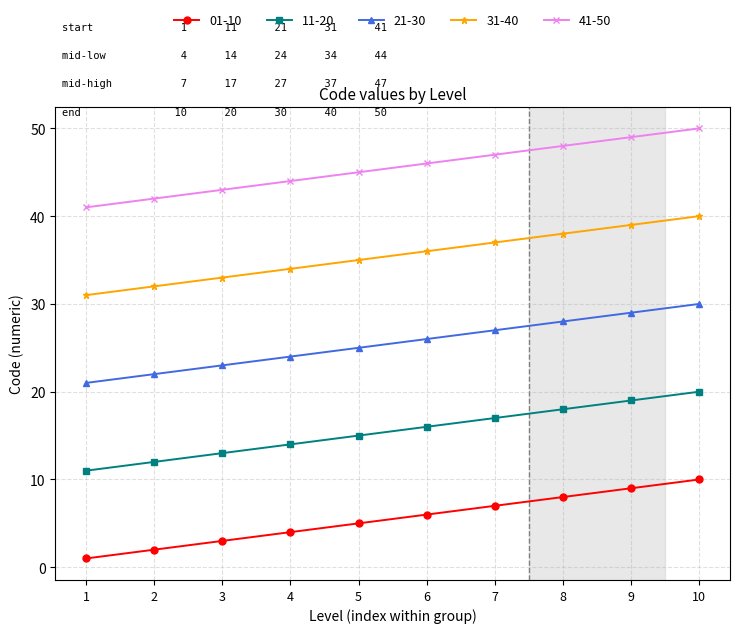

Is this an area chart (filled region under the line)?

No